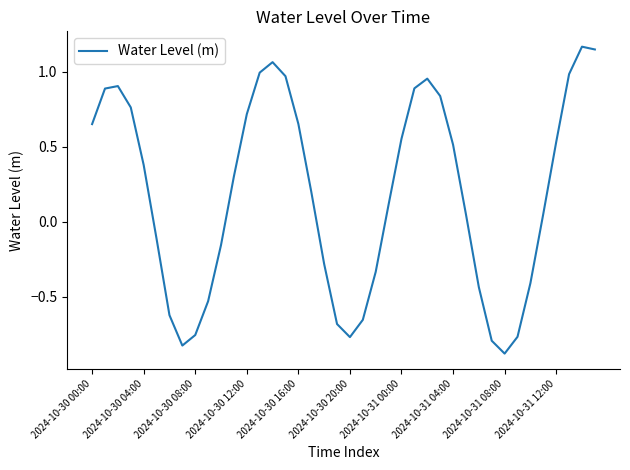

What is the smallest value displayed?

-0.9